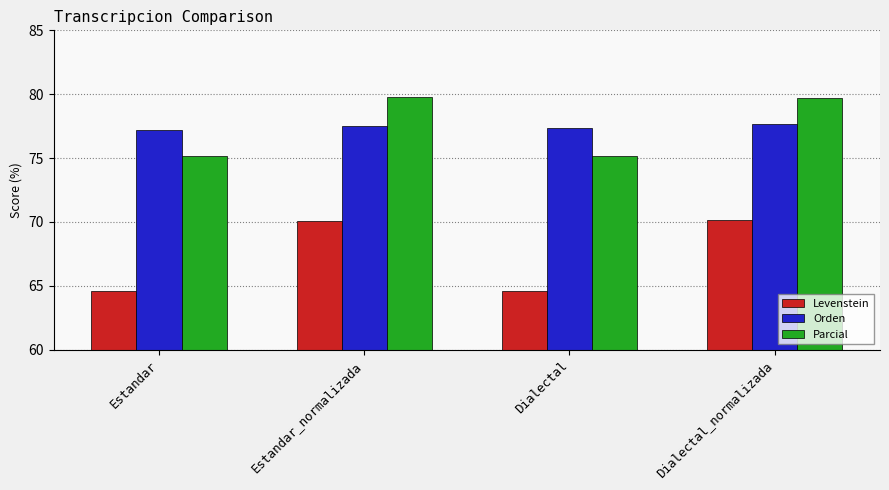

Which series changed the most between Estandar and Dialectal_normalizada?

Levenstein